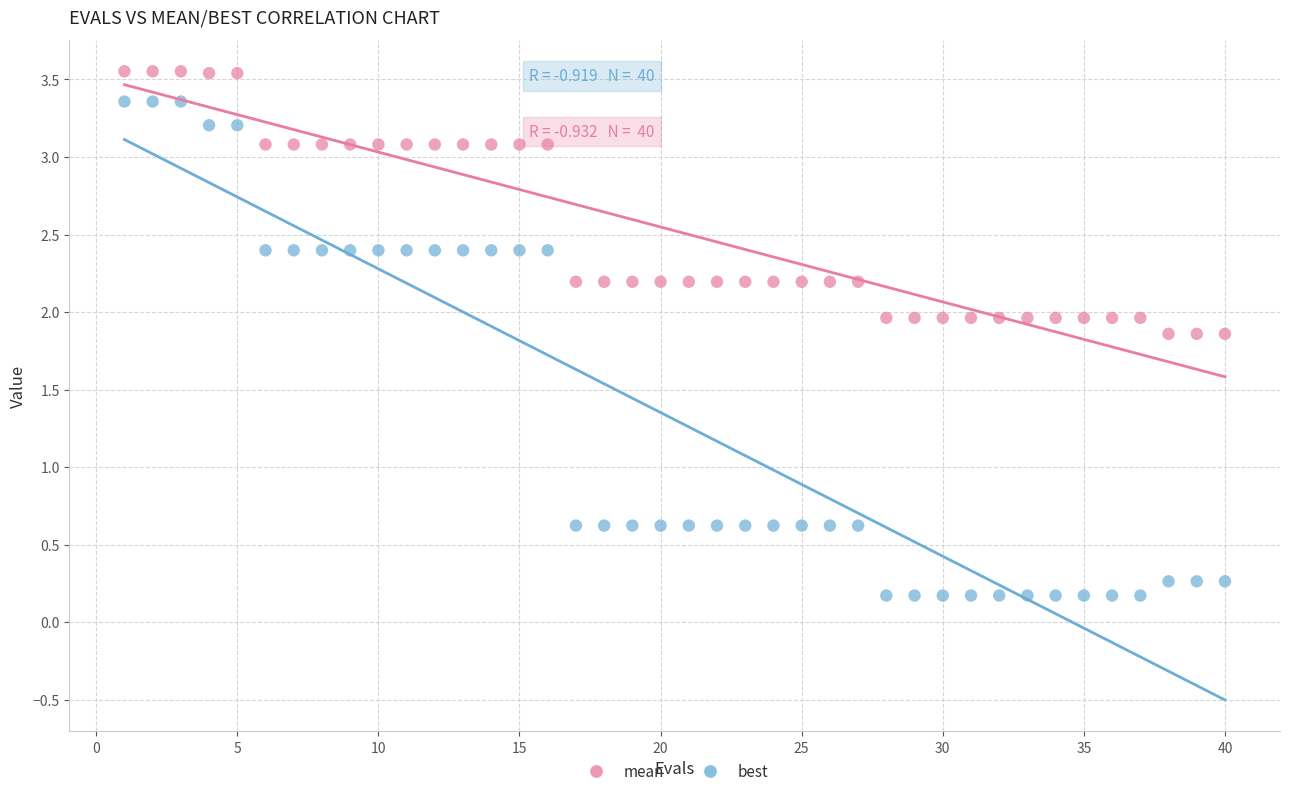

Across all data points, what is the range of X values (max minus min)?

39.0